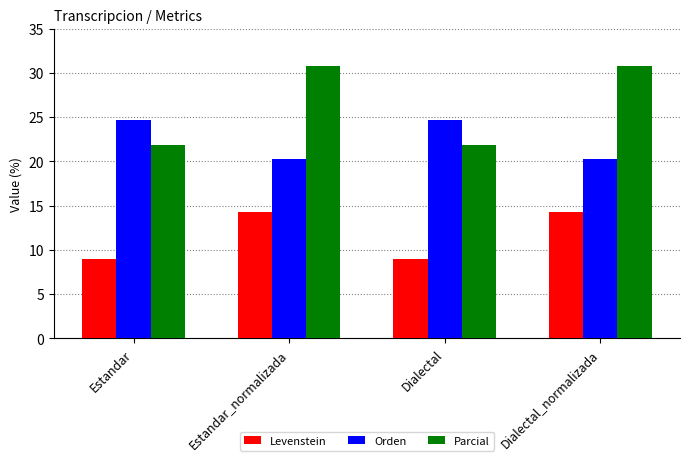

The Parcial series shows 21.9 at Estandar. True or false?

True